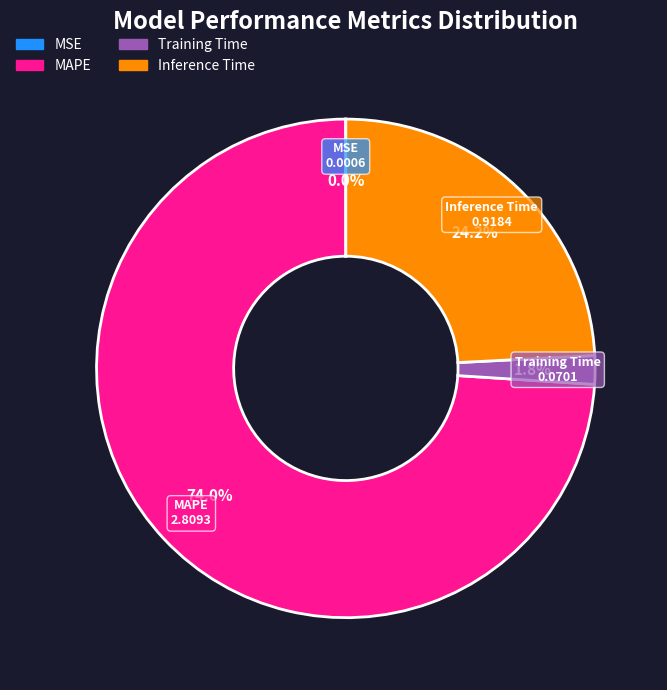

Does any single category account for the majority?

Yes